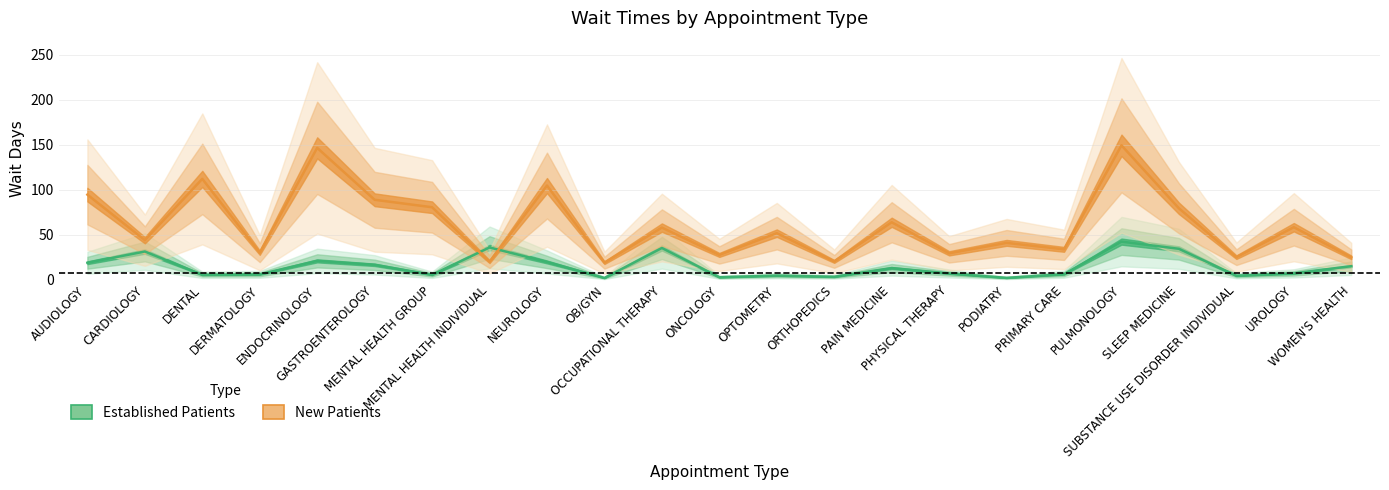

At which category does NewPatients reach its first local valley?

CARDIOLOGY